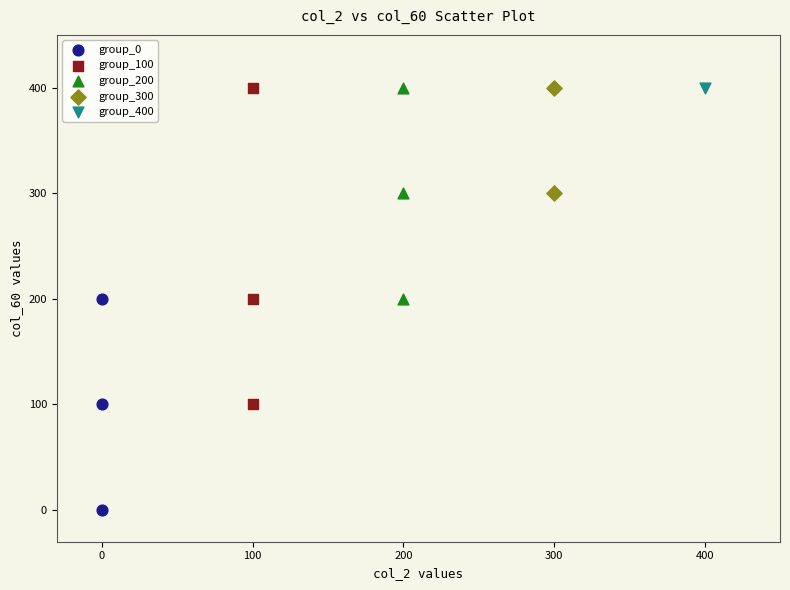

Which series reaches the minimum Y coordinate?

group_0